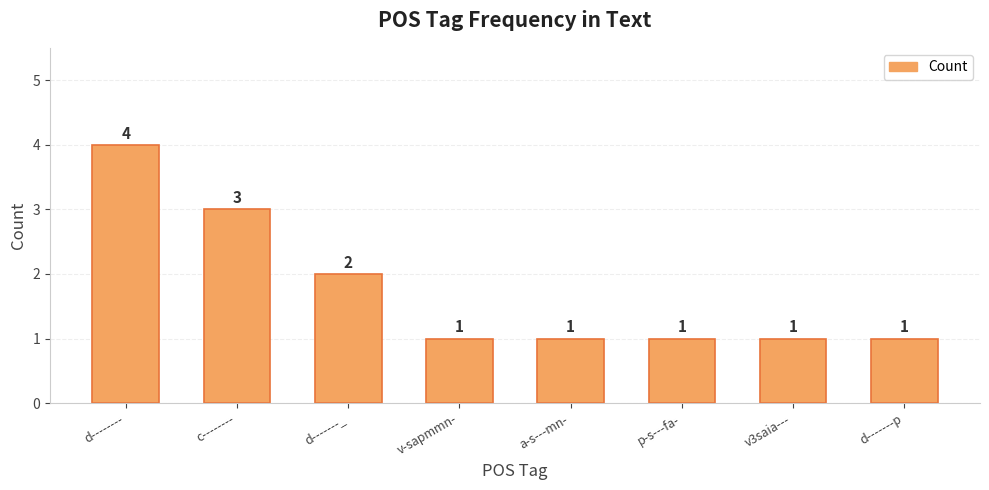

Is it true that the value at p-s---fa- is 1?

True